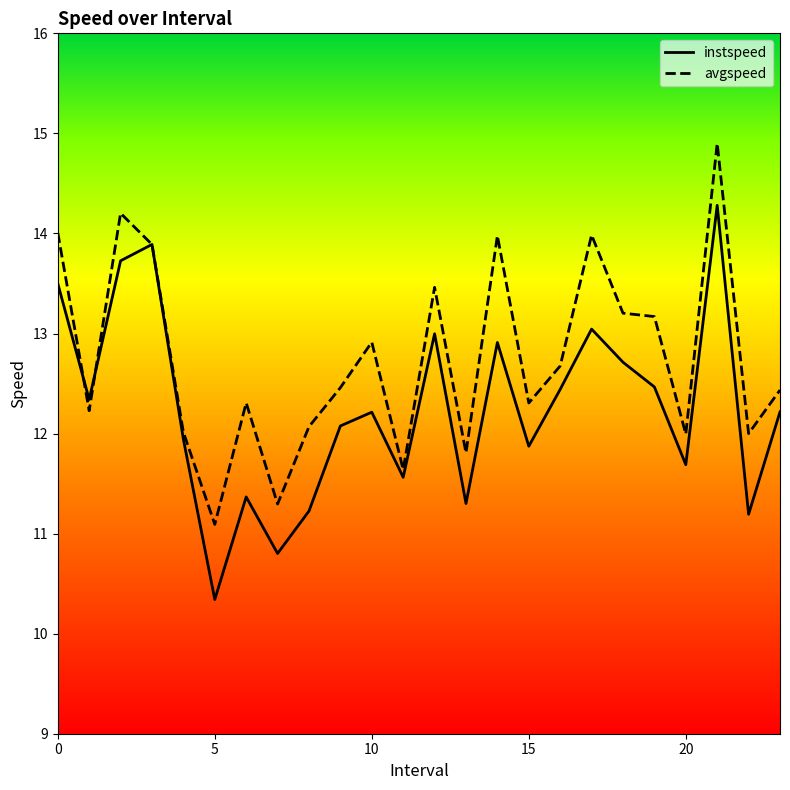

Which series has the largest total across all categories?

avgspeed